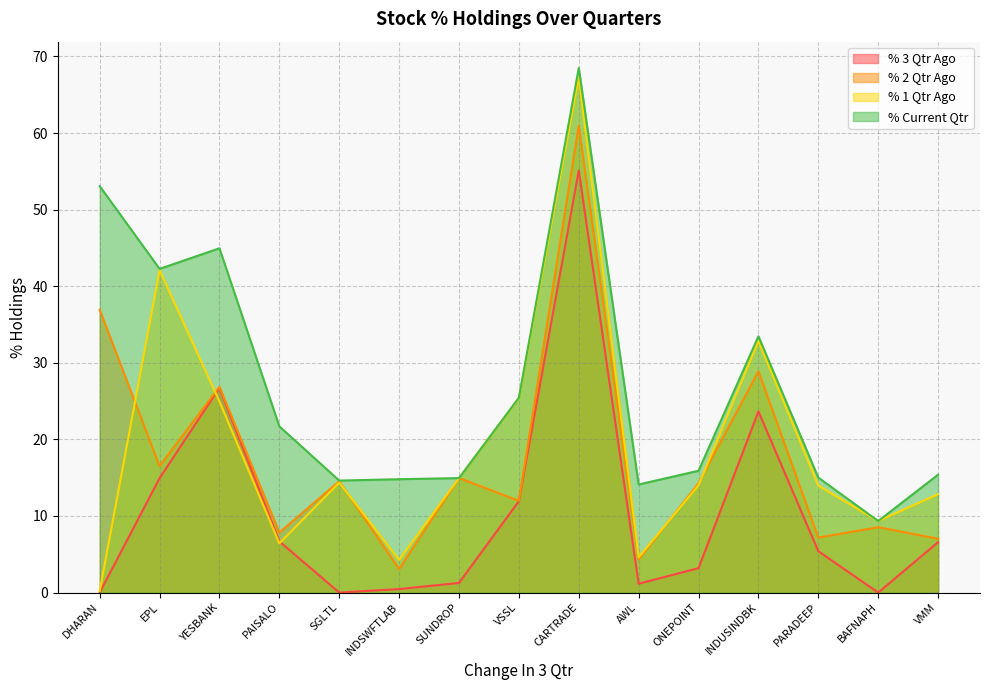

True or false: % 3 Qtr Ago and % 2 Qtr Ago cross at least once.

False